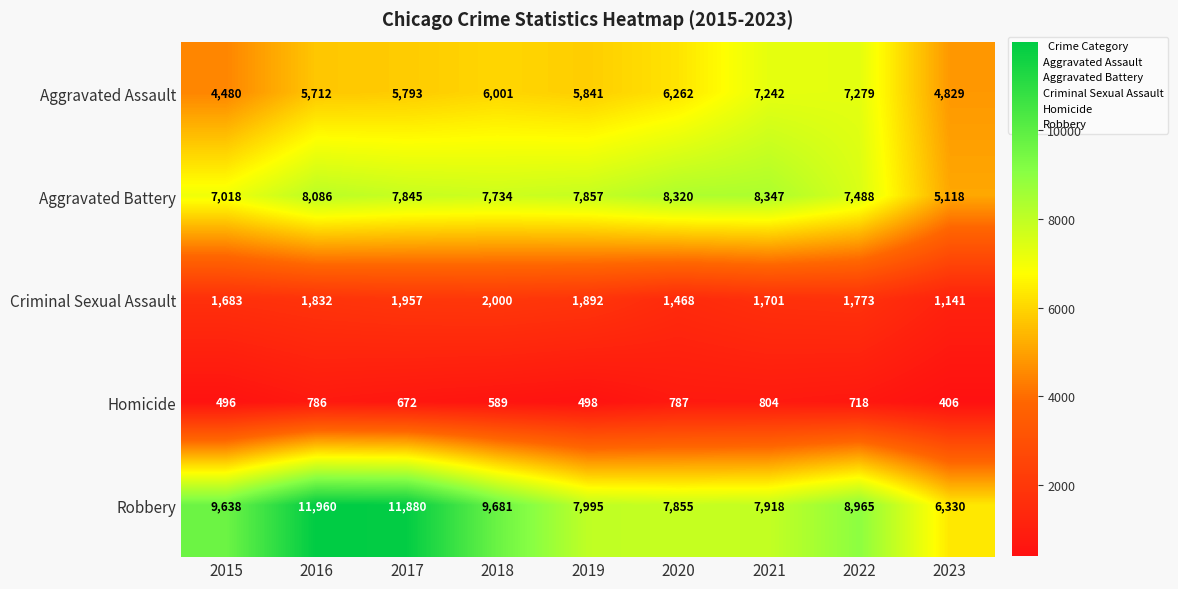

What is the sum of all Homicide values?

5756